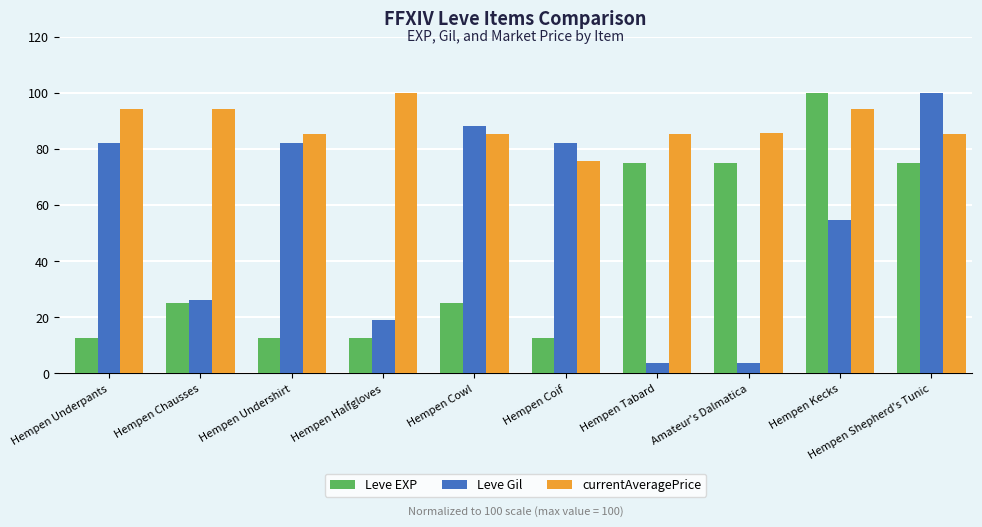

What is the minimum value for currentAveragePrice?

75.7